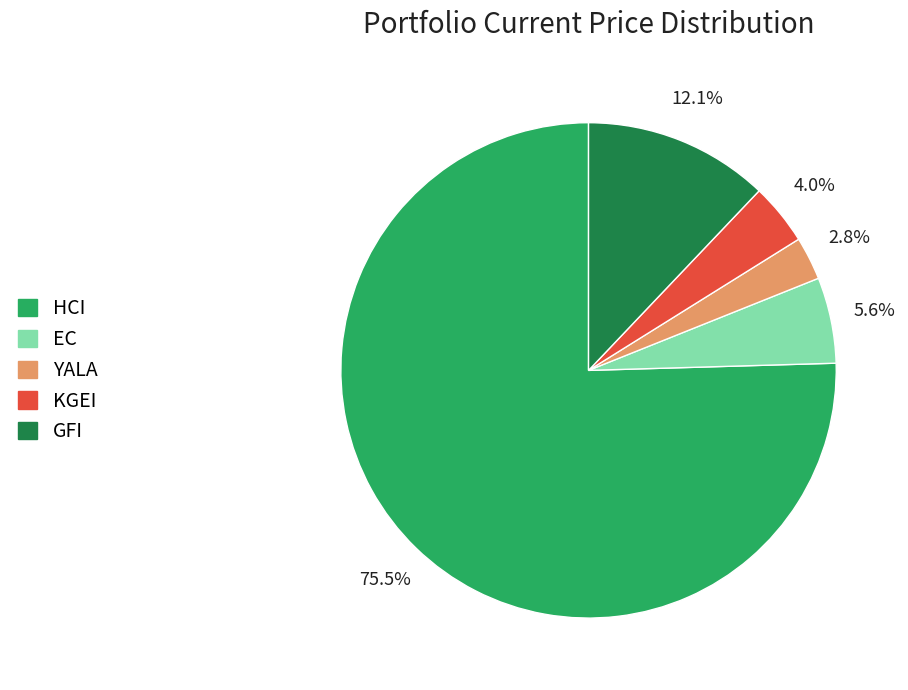

Between GFI and EC, which is larger?

GFI